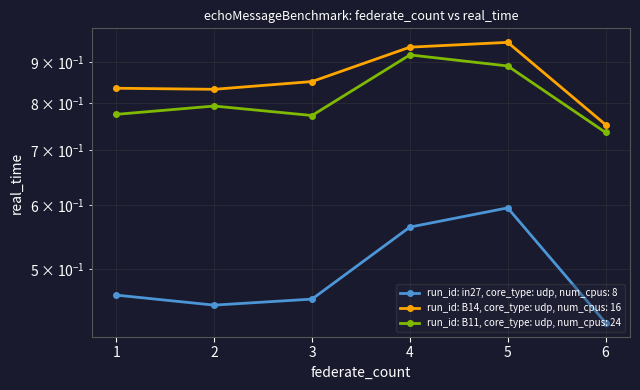

The value of B11 at 5 is 0.2. True or false?

False